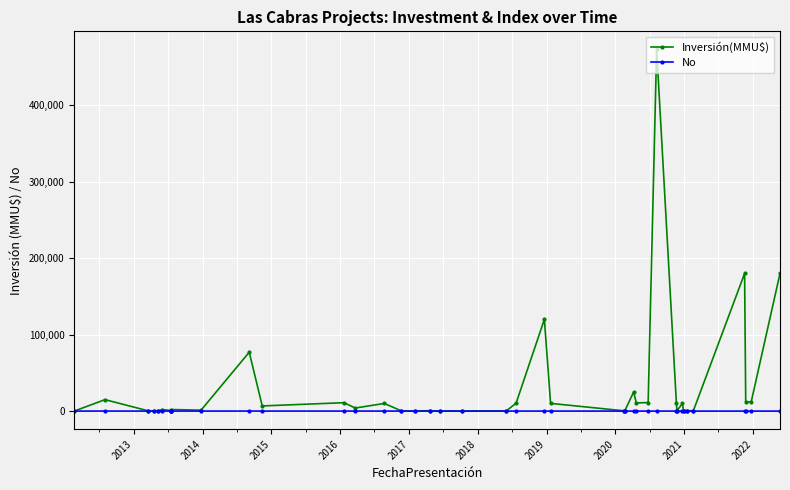

True or false: No has more than 0 interior local peaks.

False